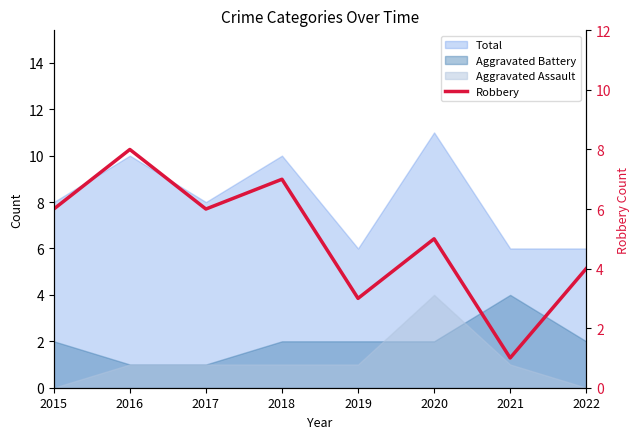

Is it true that the value at 2016 is 8?

True